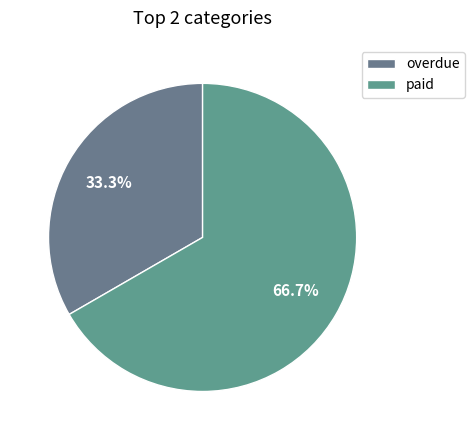

To the nearest percent, what is the combined percentage of overdue and paid?

100%